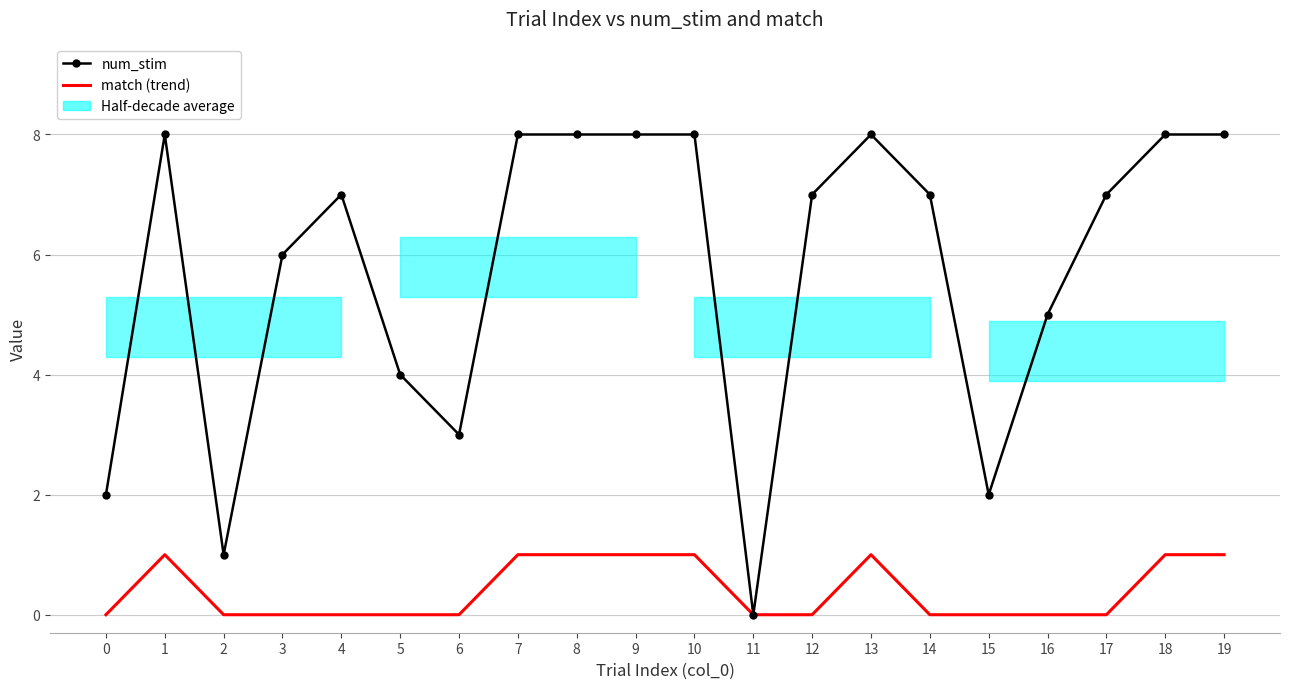

What is the average value of the num_stim series?

6